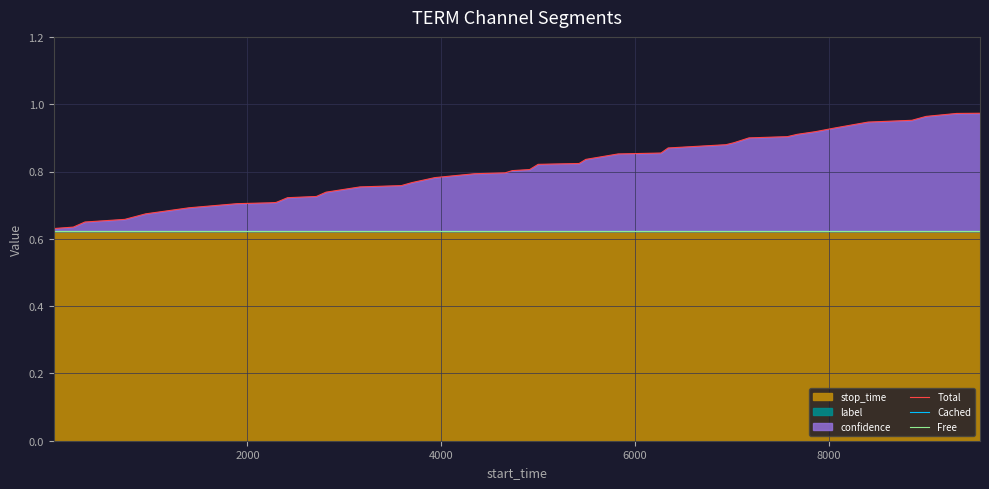

How many lines are shown in the chart?

3